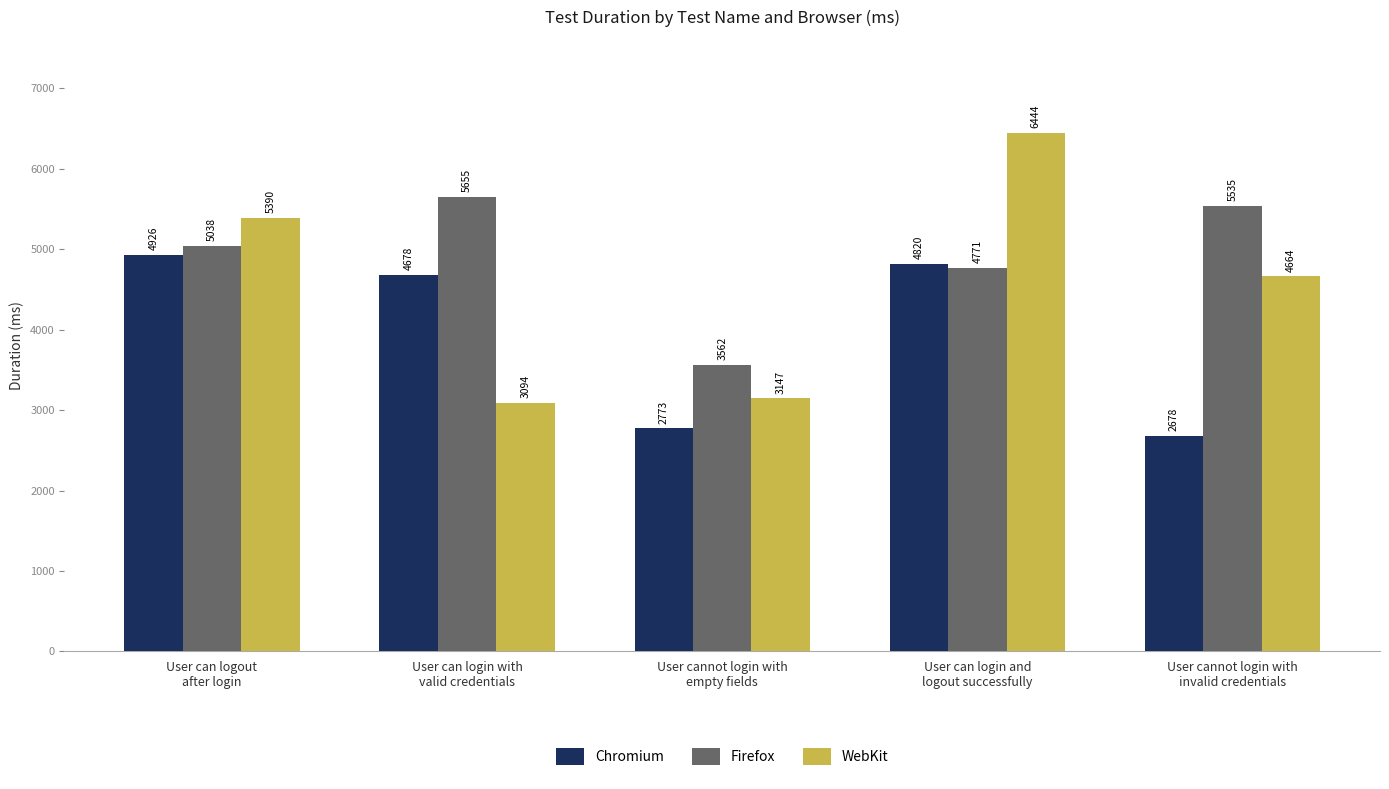

At which label does WebKit first exceed 4664?

User can logout
after login